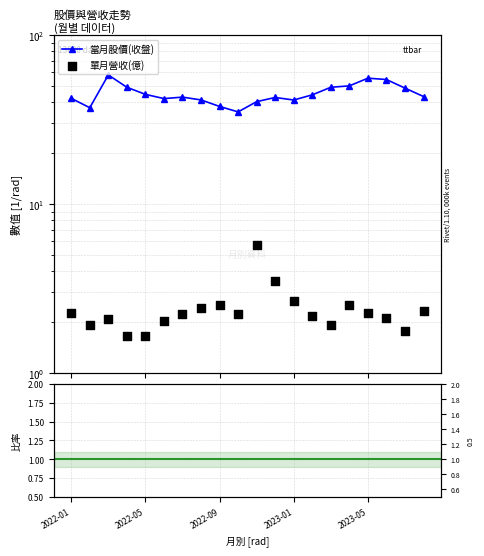

Which series has the widest spread of Y values?

當月股價(收盤)